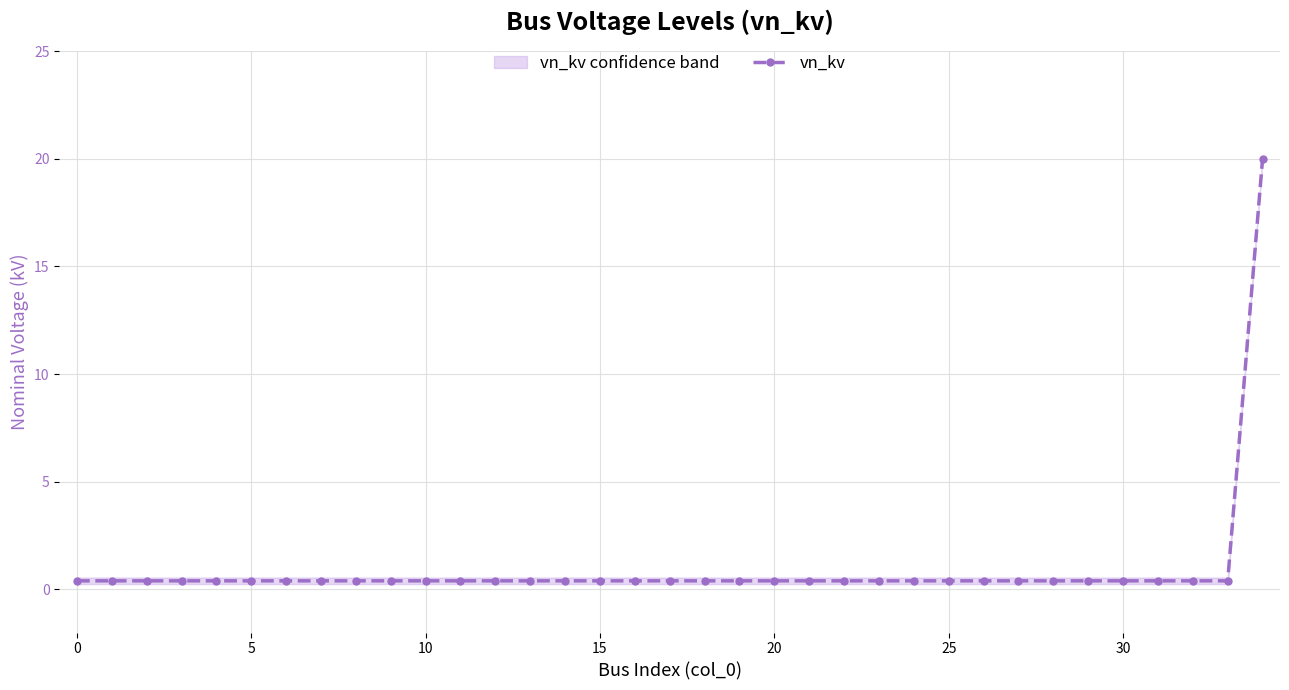

Read the value at 20.

0.4